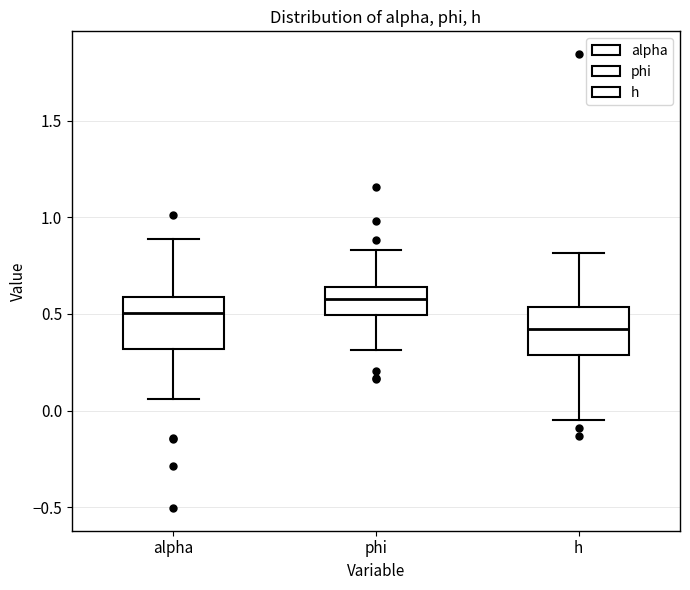

Which box's median line is the highest?

phi